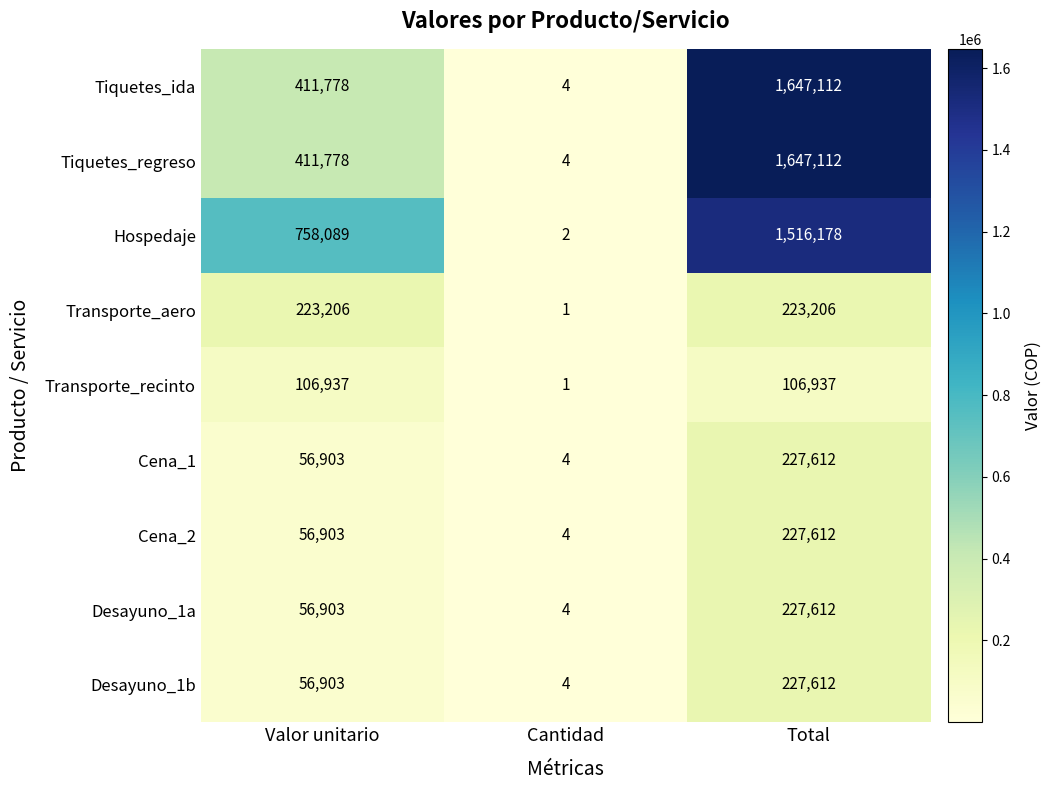

What is the total value across all series at Valor unitario?

2139400